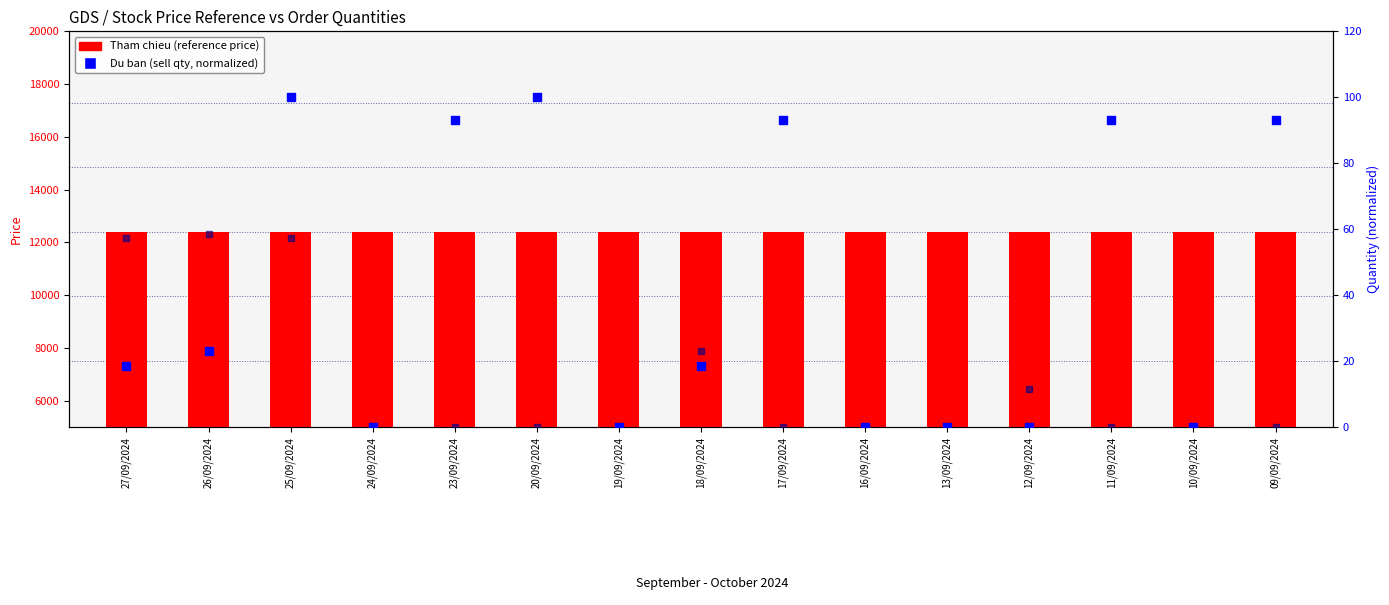

Which series has the largest total across all categories?

Tham chieu (reference price)